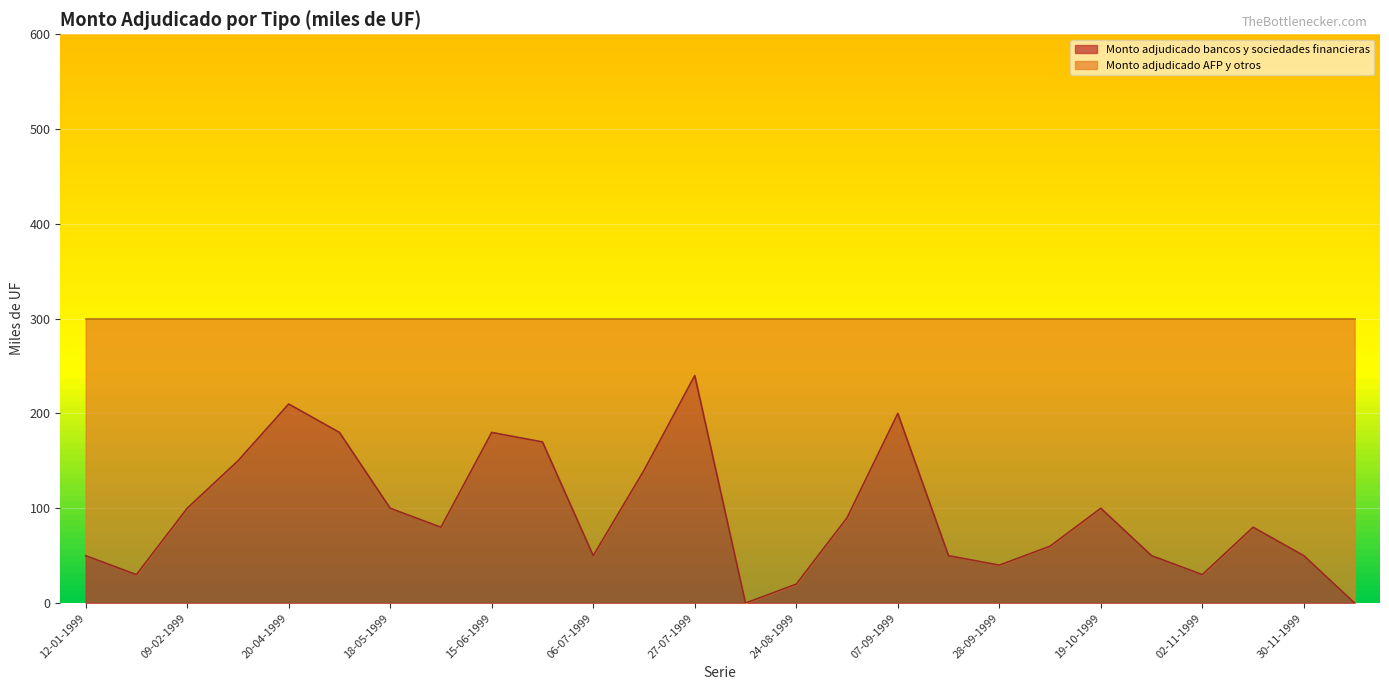

Rank the categories by value from lowest to highest.

03-08-1999, 21-12-1999, 24-08-1999, 26-01-1999, 02-11-1999, 28-09-1999, 12-01-1999, 06-07-1999, 21-09-1999, 26-10-1999, 30-11-1999, 05-10-1999, 01-06-1999, 23-11-1999, 31-08-1999, 09-02-1999, 18-05-1999, 19-10-1999, 20-07-1999, 23-02-1999, 22-06-1999, 04-05-1999, 15-06-1999, 07-09-1999, 20-04-1999, 27-07-1999